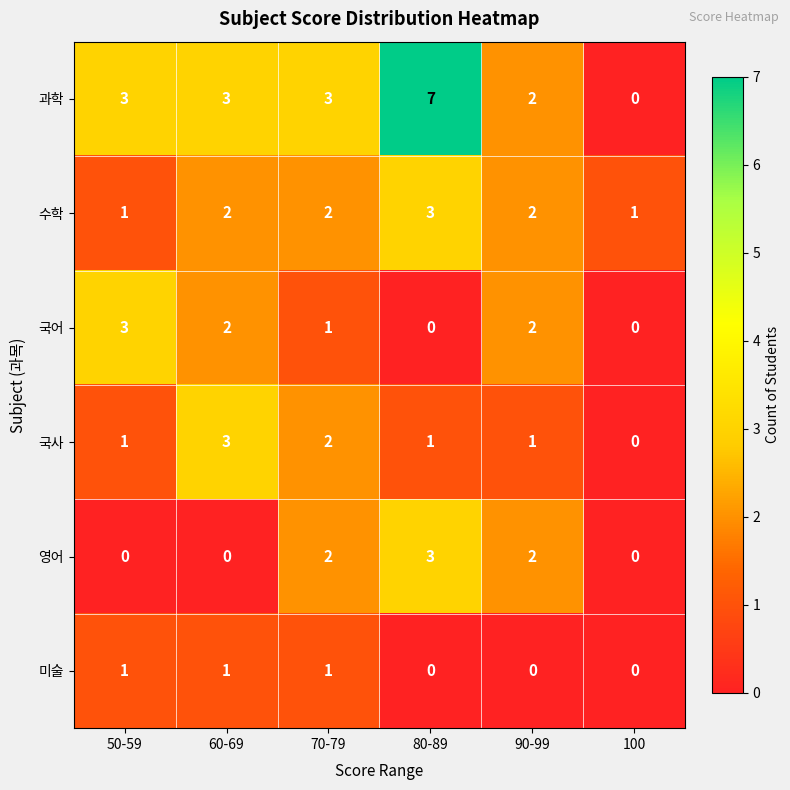

Which label corresponds to the largest value in the chart?

80-89